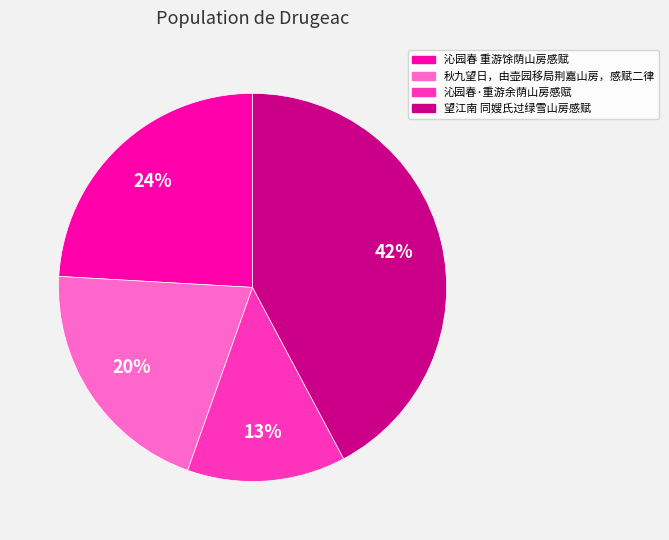

Is there any slice that represents more than half of the pie?

No